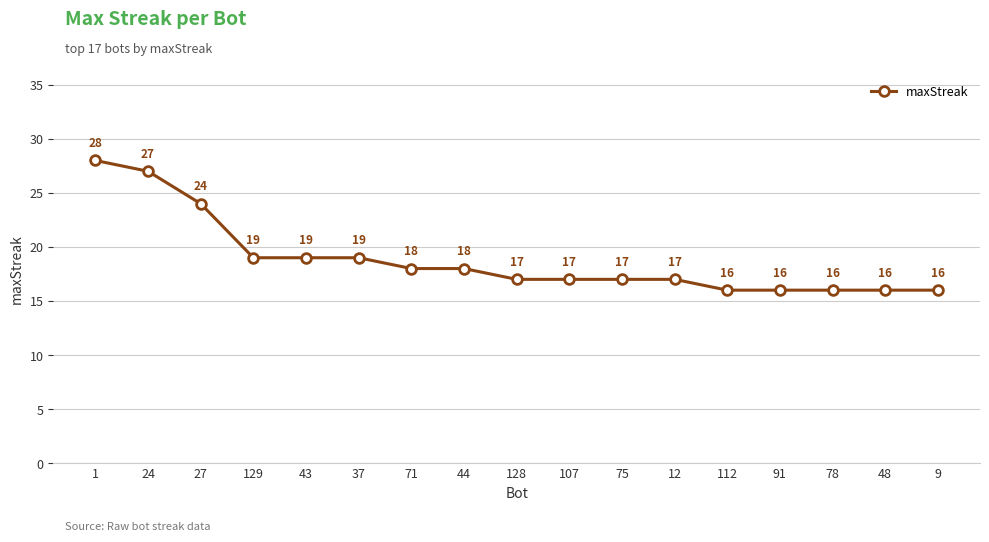

What is the label of the 8th point from the right?

107